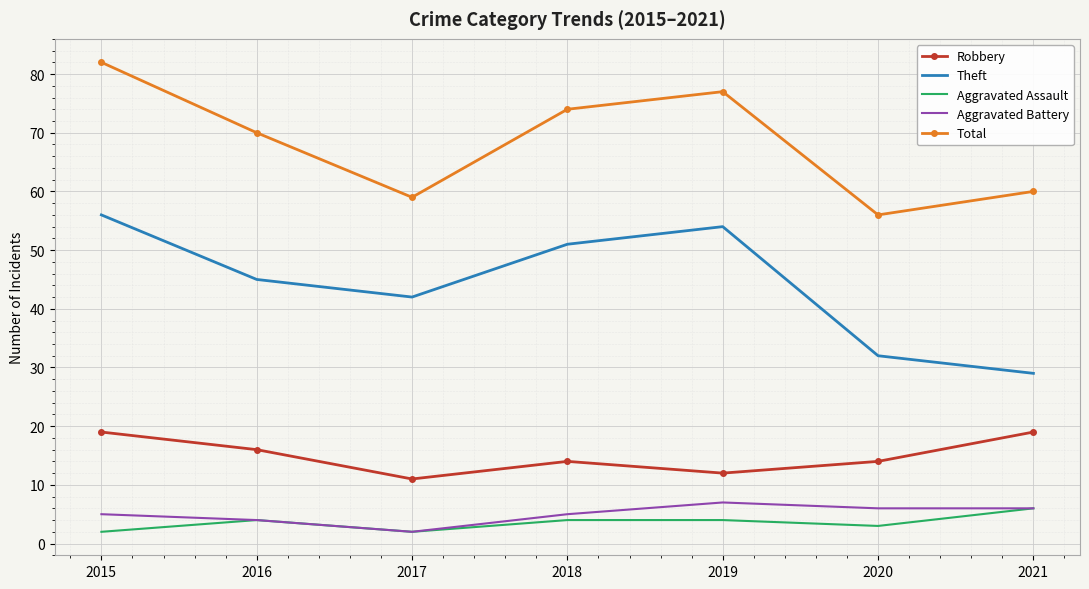

What is the difference between the highest and lowest values at 2018?

70